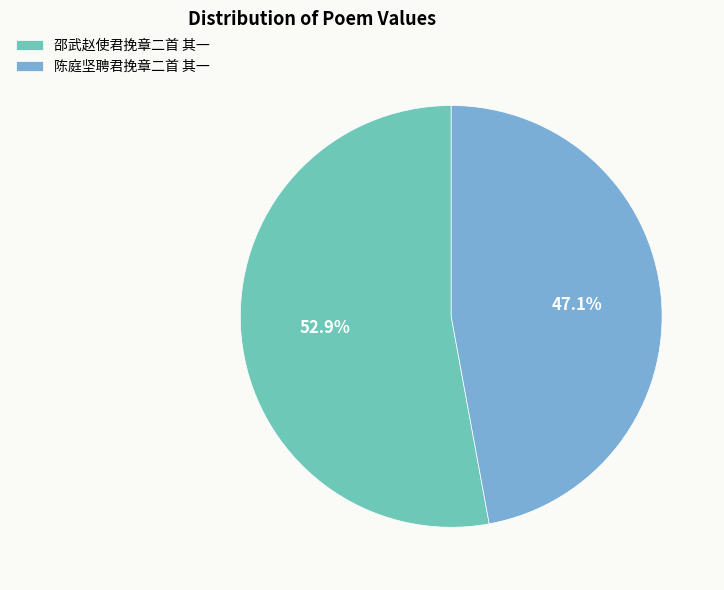

To the nearest percent, what is the difference between the largest and smallest slice percentages?

6%